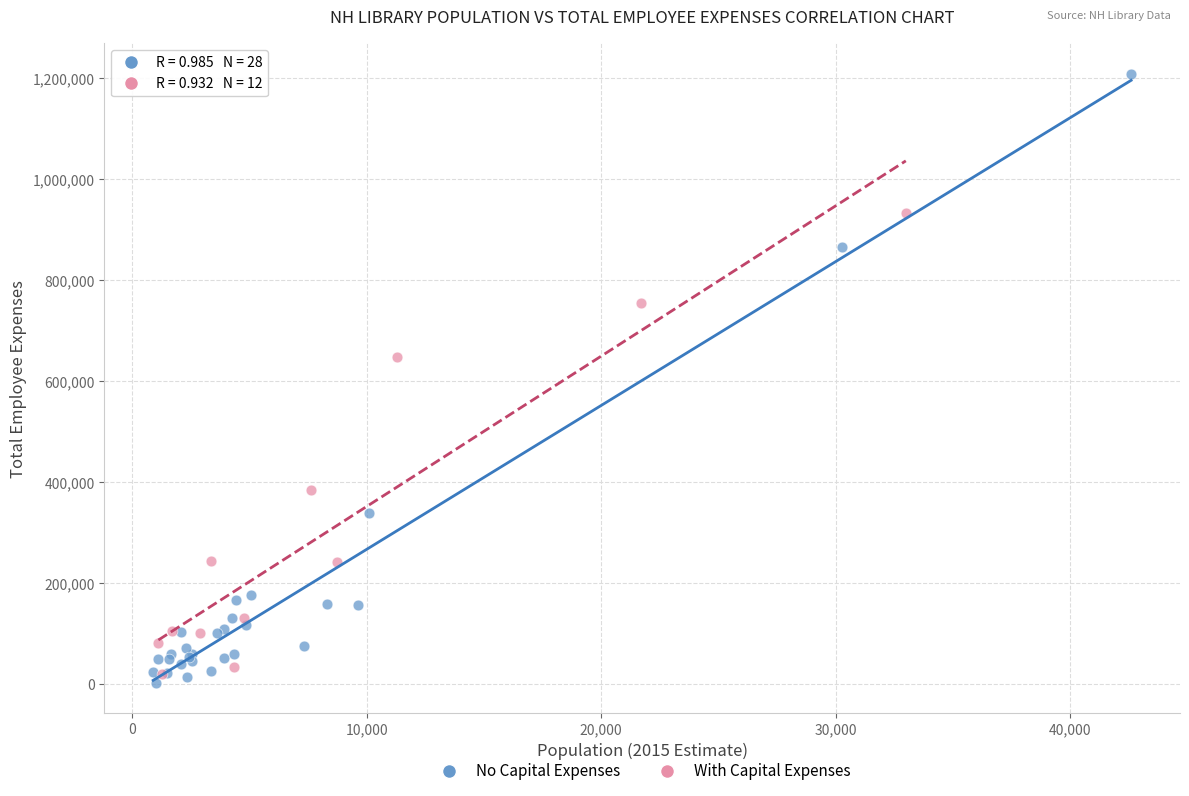

Which series has the largest Y range (max minus min)?

No Capital Expenses